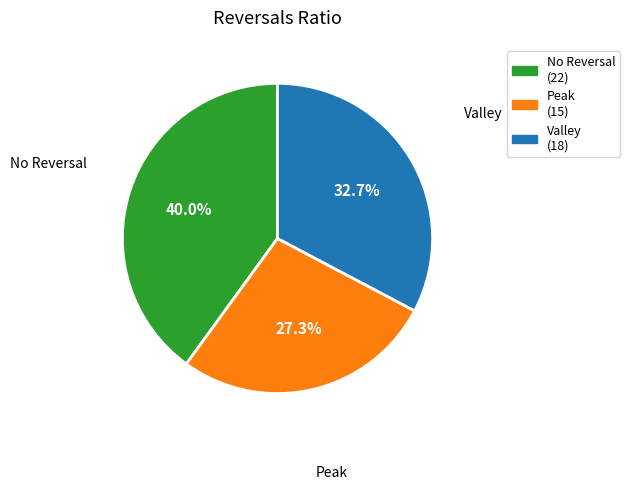

Is there any slice that represents more than half of the pie?

No